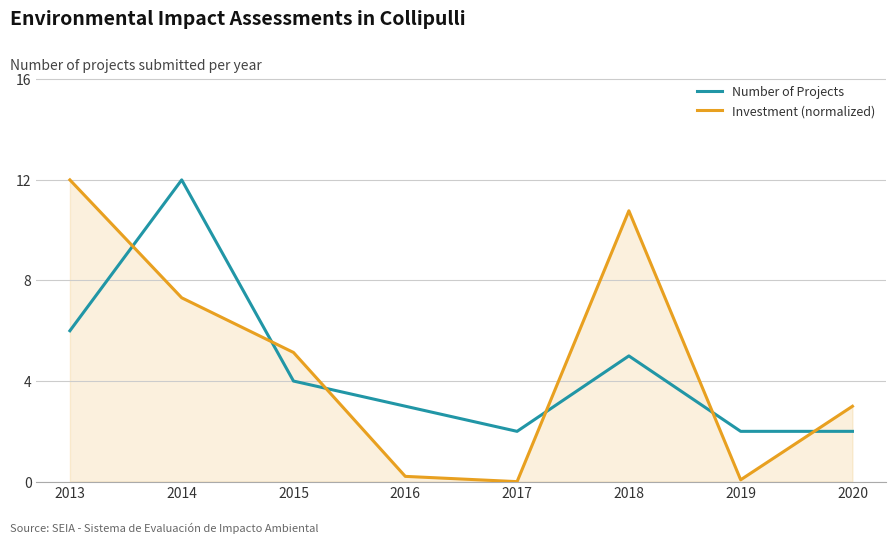

What is the difference between the highest and lowest values at 2014?

4.7